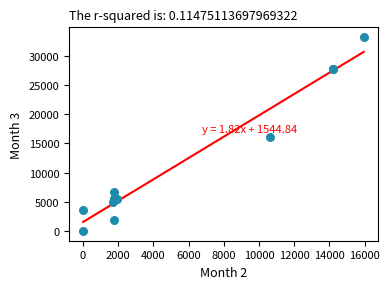

What Y value in the scatter plot is closest to 16584?

16048.6